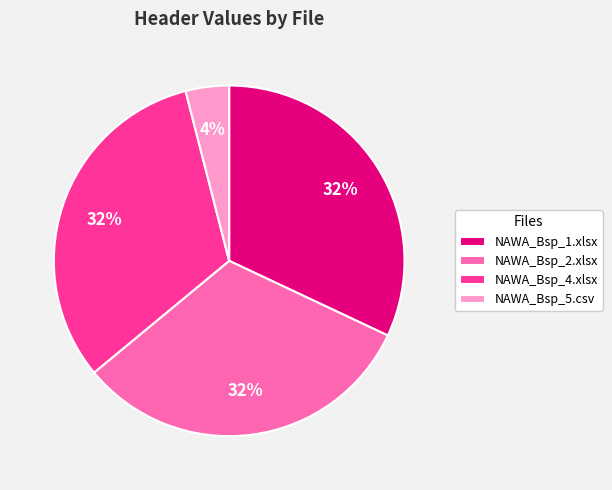

True or false: NAWA_Bsp_5.csv accounts for 16% of the total.

False